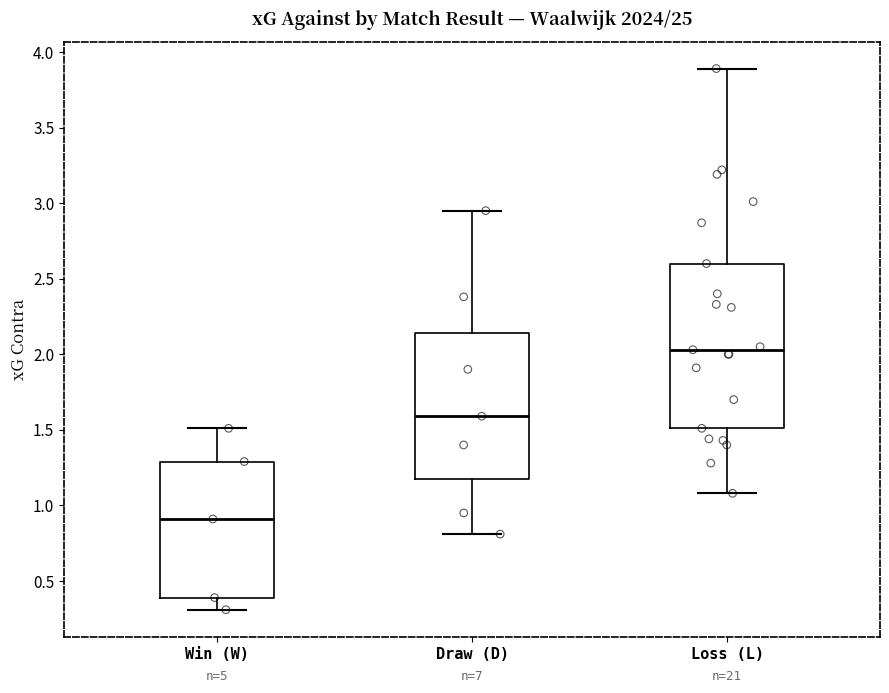

Reading left to right, transcribe this box plot: for each box, give where its median line is, the range the box spans, and where its two whiskers end, as read against the y-axis. The values are not printed on the chart, so give them approximately, as read against the axis.

Win (W): median 0.90, box 0.40 to 1.30, whiskers 0.30 to 1.50
Draw (D): median 1.60, box 1.20 to 2.15, whiskers 0.80 to 2.95
Loss (L): median 2.05, box 1.50 to 2.60, whiskers 1.10 to 3.90